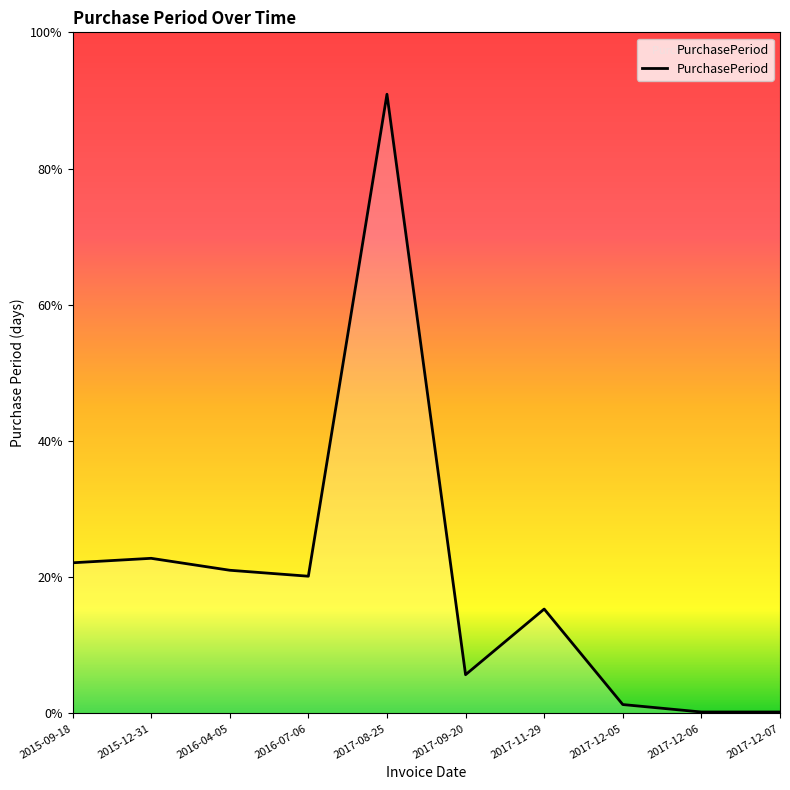

Reading right to left, transcribe all the data shown in this chart.

2017-12-07=1	2017-12-06=1	2017-12-05=6	2017-11-29=70	2017-09-20=26	2017-08-25=415	2016-07-06=92	2016-04-05=96	2015-12-31=104	2015-09-18=101